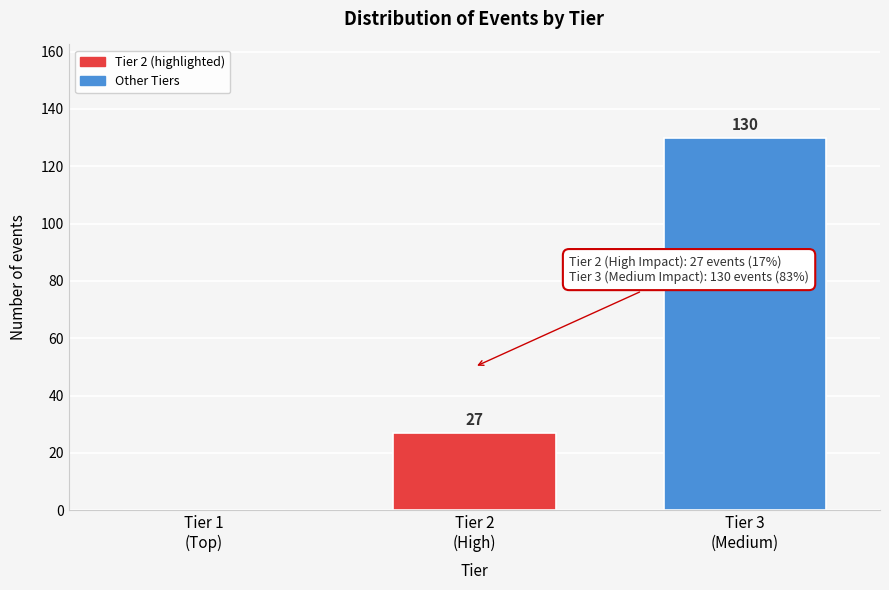

What is the maximum value shown in the chart?

130